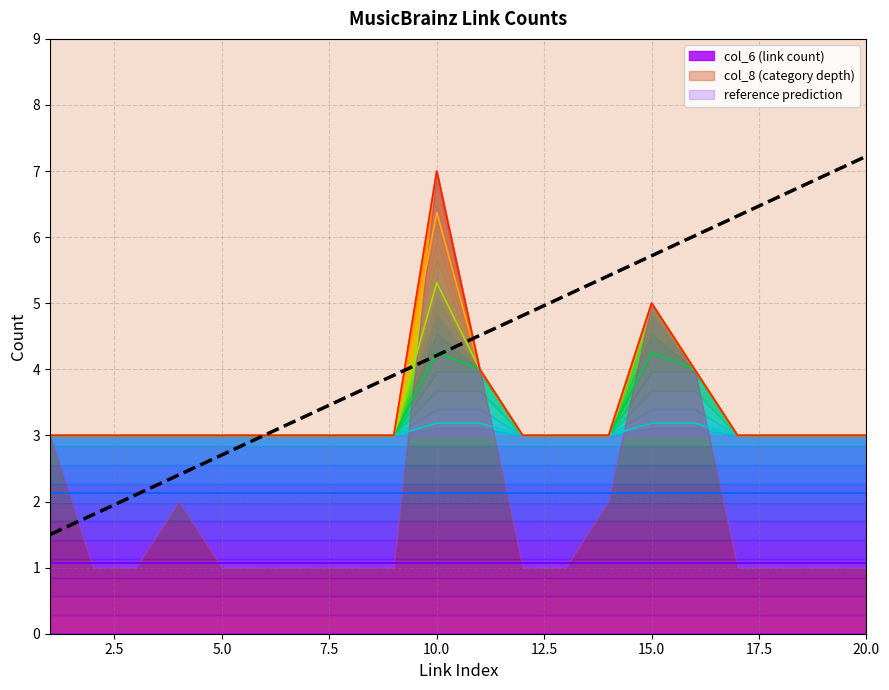

What is the sum of all contour_8 values?

68.0